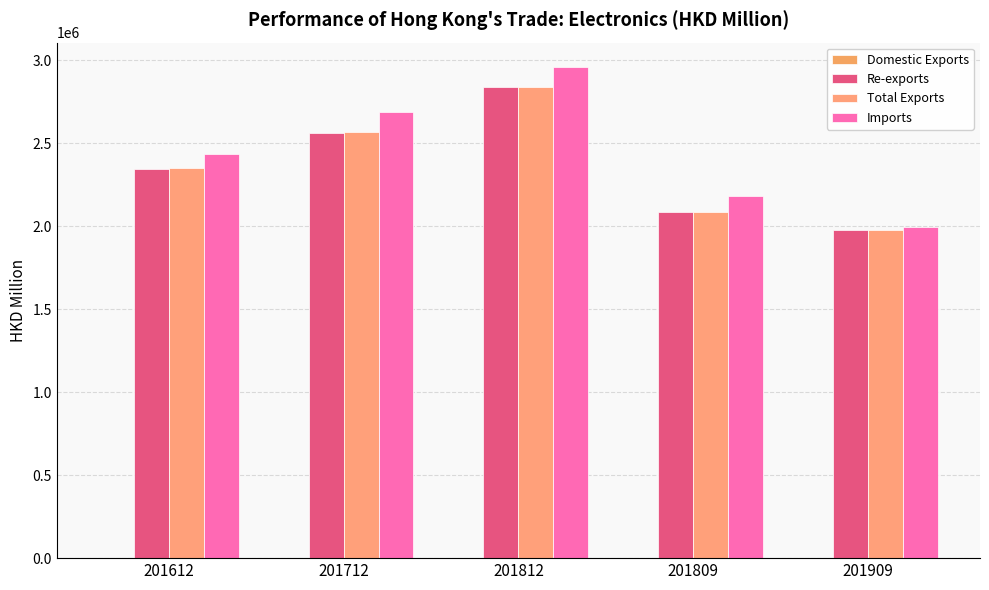

How many groups of bars are there?

5